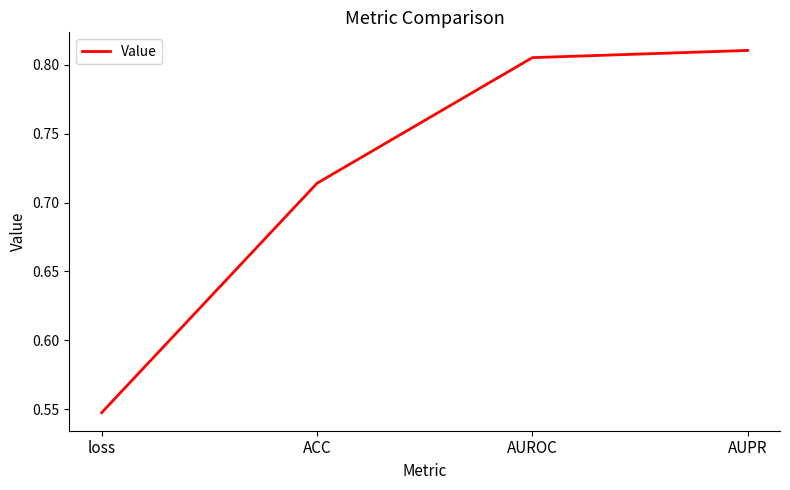

How many categories are shown in the chart?

4